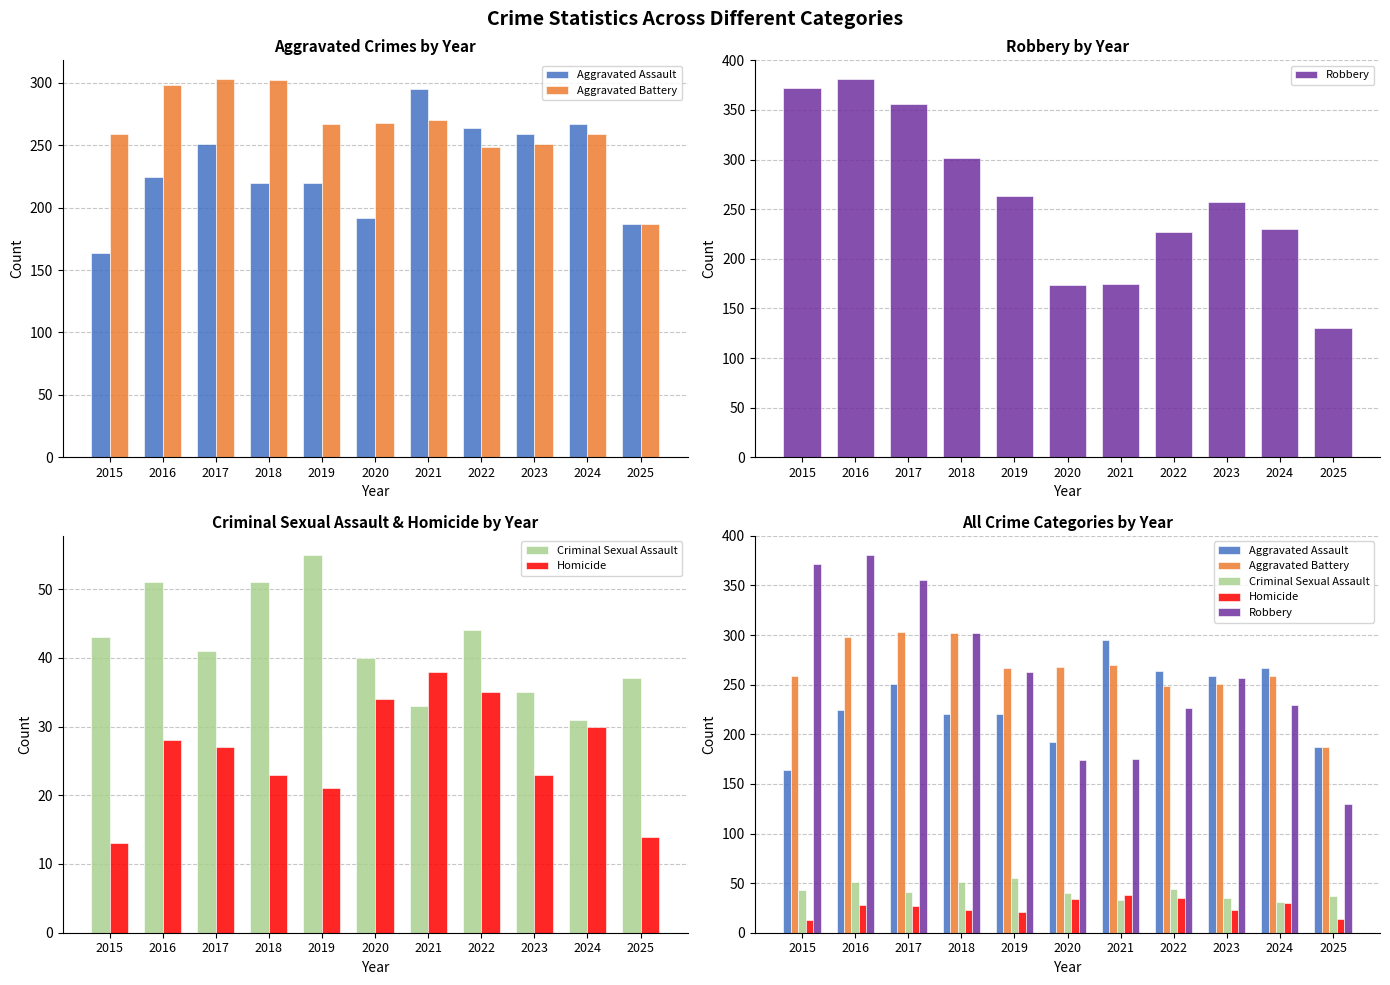

Which series has the widest spread of values?

Robbery